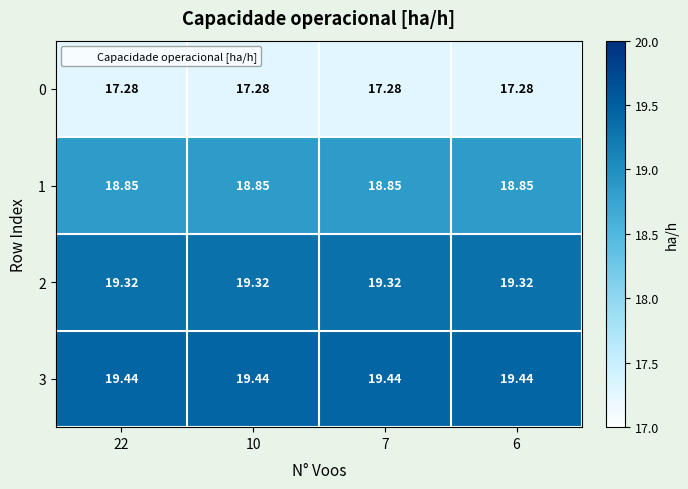

Is the value of 3 at 10 greater than the value of 0 at 6?

Yes